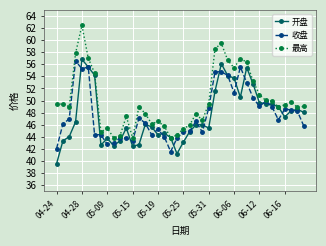

Which series has the largest range (max minus min)?

最高